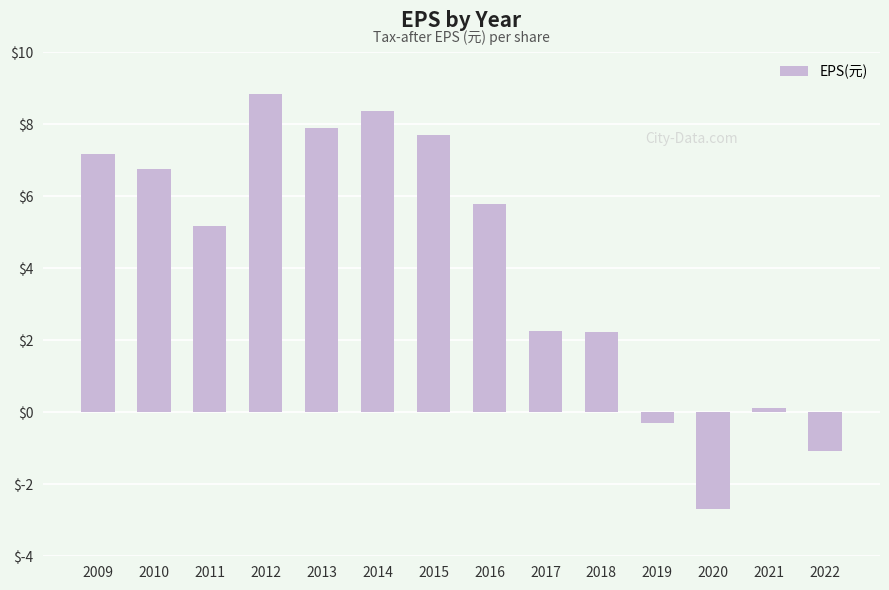

The chart shows a value of 0.1 at 2021. True or false?

True